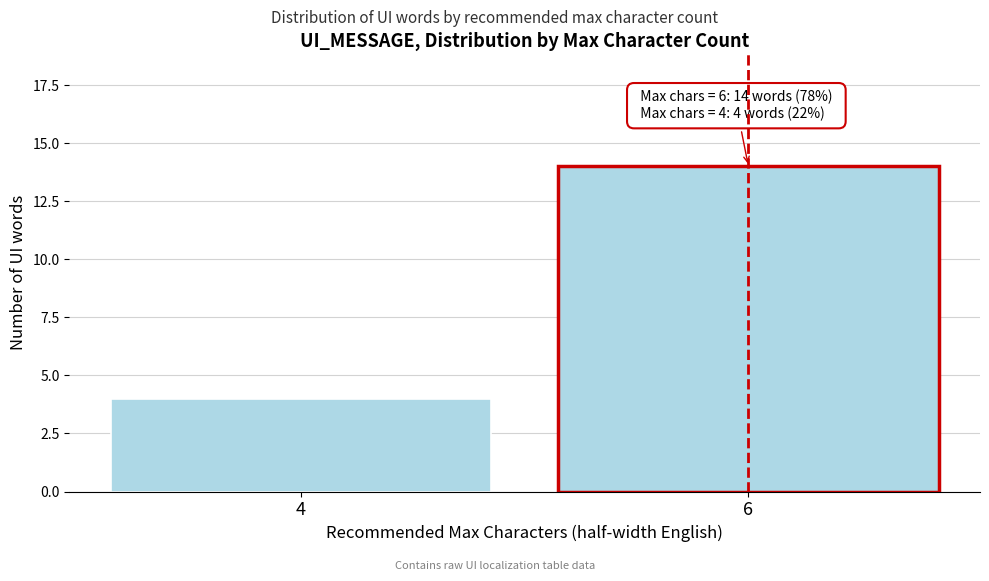

Reading left to right, extract all data points from this chart.

4=4	6=14